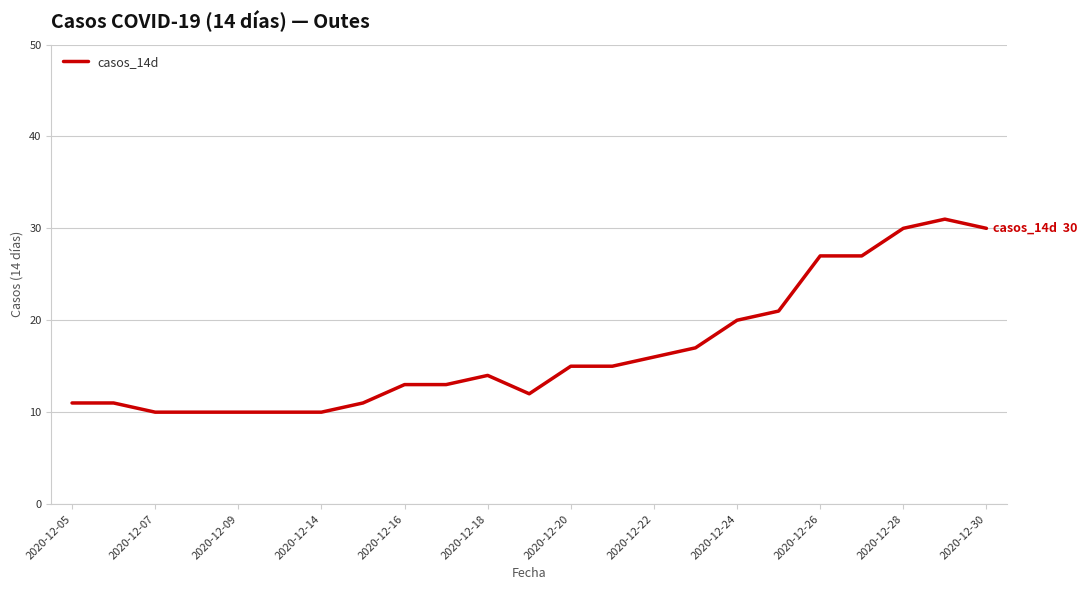

What is the smallest value displayed?

10